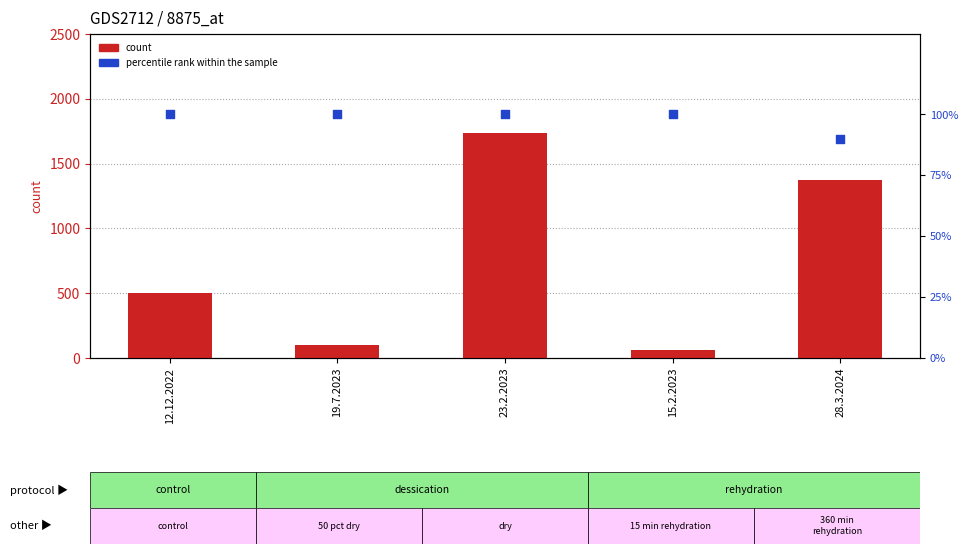

At which category is the sum across all series the highest?

23.2.2023